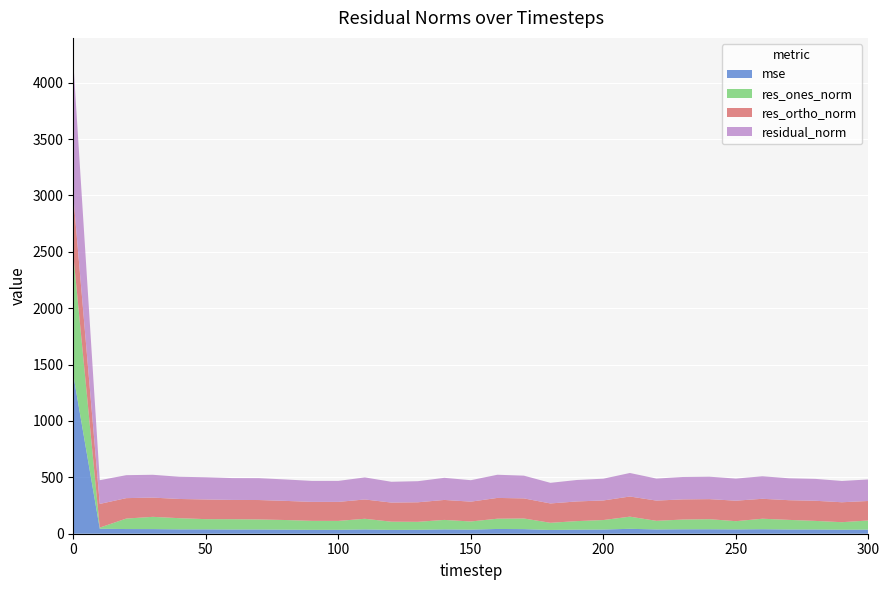

Reading left to right, list all the values displayed in this chart.

mse: 1410.9	44.3	41.5	41.0	38.8	38.7	37.5	37.6	36.1	34.7	34.7	38.2	34.0	35.0	38.5	36.2	42.2	40.7	33.5	36.2	37.3	43.6	38.1	39.4	39.6	38.4	39.9	37.7	37.7	35.7	36.5
res_ones_norm: 1066.2	10.1	93.1	108.7	99.0	90.6	91.3	88.9	85.4	79.4	79.0	94.3	72.6	70.4	84.0	72.4	91.0	94.4	63.4	75.6	84.1	107.8	76.2	86.3	89.3	72.8	93.1	85.0	75.9	66.6	80.9
res_ortho_norm: 523.6	210.1	181.2	170.7	170.4	174.6	170.9	172.4	169.8	168.4	168.7	171.3	169.6	173.4	177.2	175.9	184.3	178.3	171.6	174.6	173.7	178.7	179.7	178.8	177.8	181.9	176.8	174.7	178.6	176.8	173.1
residual_norm: 1187.8	210.4	203.7	202.4	197.1	196.7	193.7	194.0	190.0	186.1	186.3	195.5	184.5	187.2	196.1	190.2	205.5	201.7	183.0	190.2	193.0	208.7	195.2	198.6	199.0	195.9	199.8	194.2	194.1	189.0	191.0